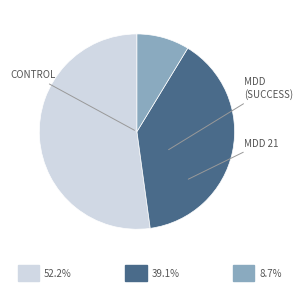

Is there a majority slice in this chart?

Yes